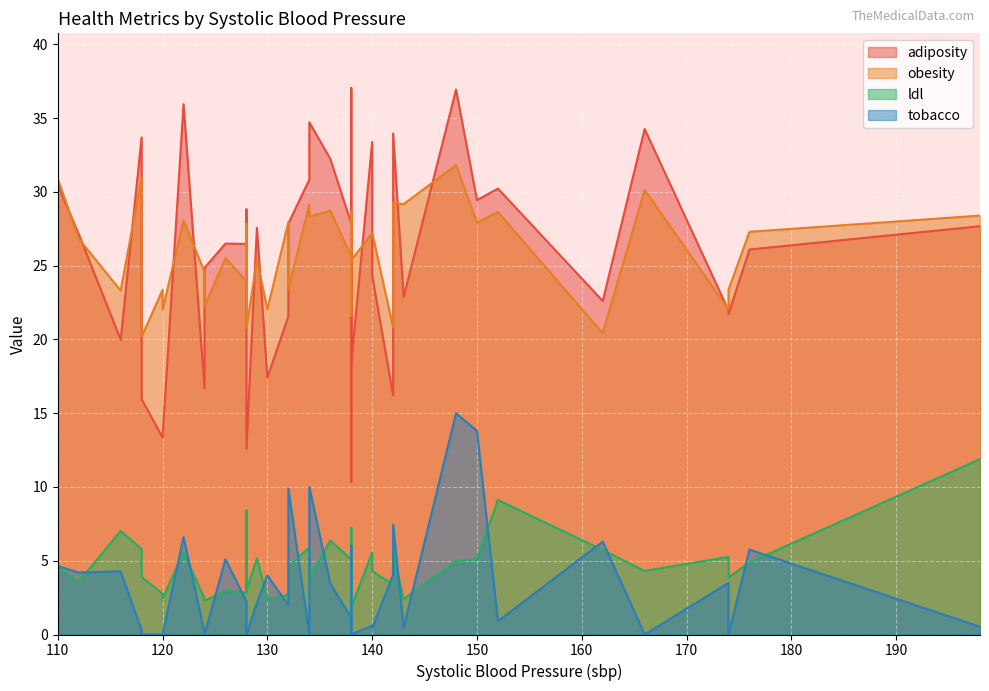

Between 140 and 134, which is larger?

134